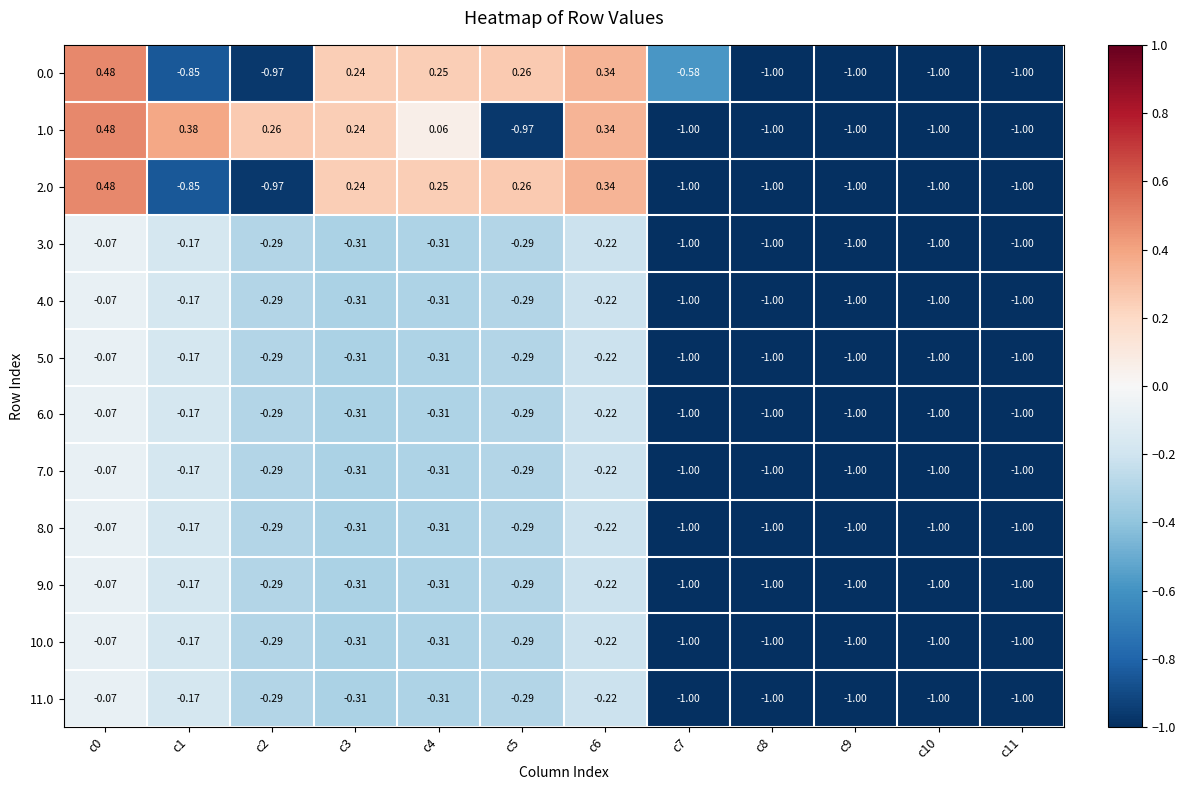

Is the value of 9.0 at c1 greater than the value of 5.0 at c5?

Yes